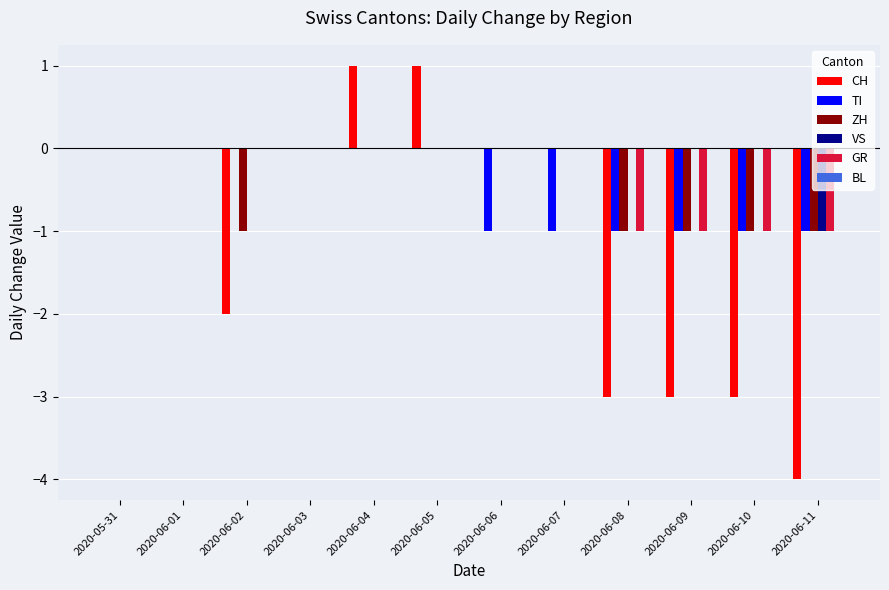

True or false: ZH has a value of 0 at 2020-06-04.

True